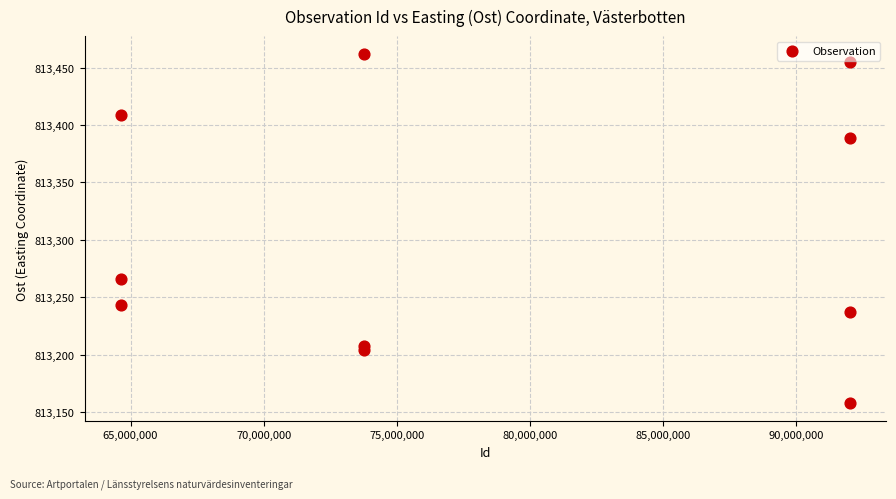

What Y value in the scatter plot is closest to 813310?

813266.2